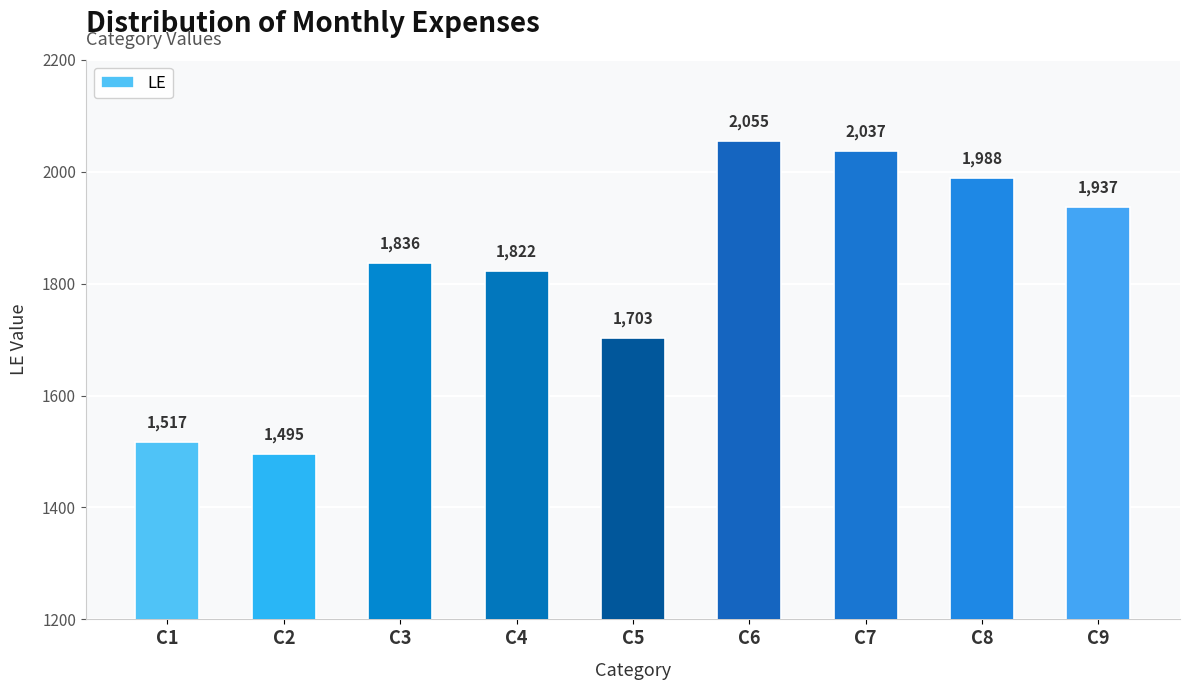

The value at C9 is 1937. True or false?

True